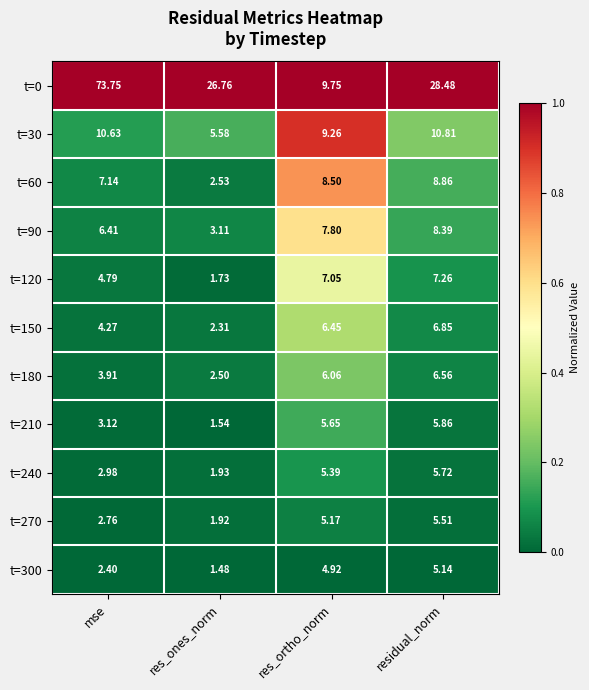

List the series in order of their peak value, highest first.

t=0, t=30, t=60, t=90, t=120, t=150, t=180, t=210, t=240, t=270, t=300